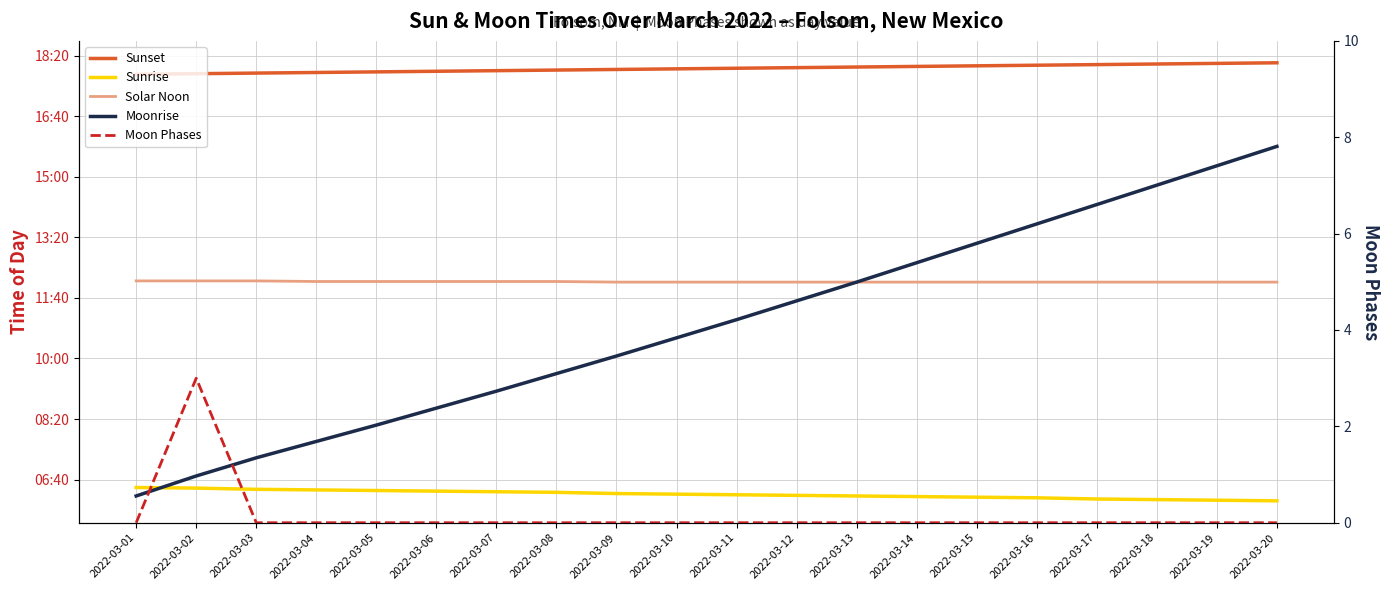

At 2022-03-20, list the series in order from largest to smallest.

Sunset, Moonrise, Solar Noon, Sunrise, Moon Phases